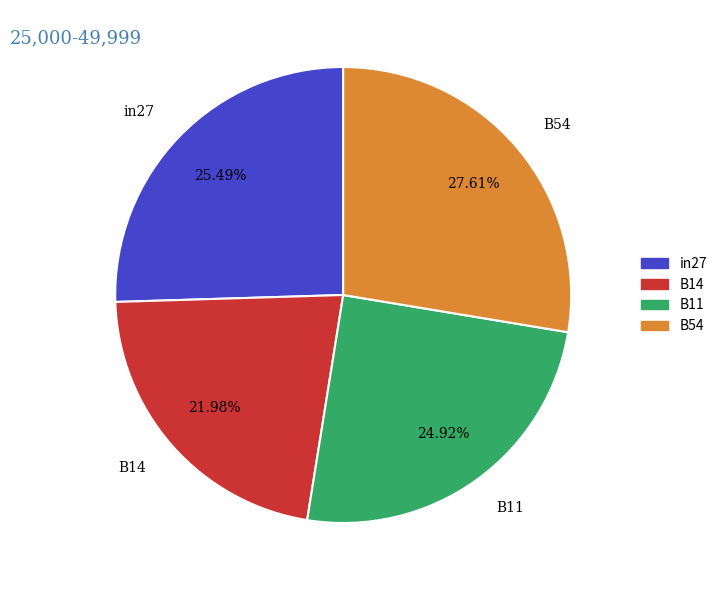

Does any single category account for the majority?

No